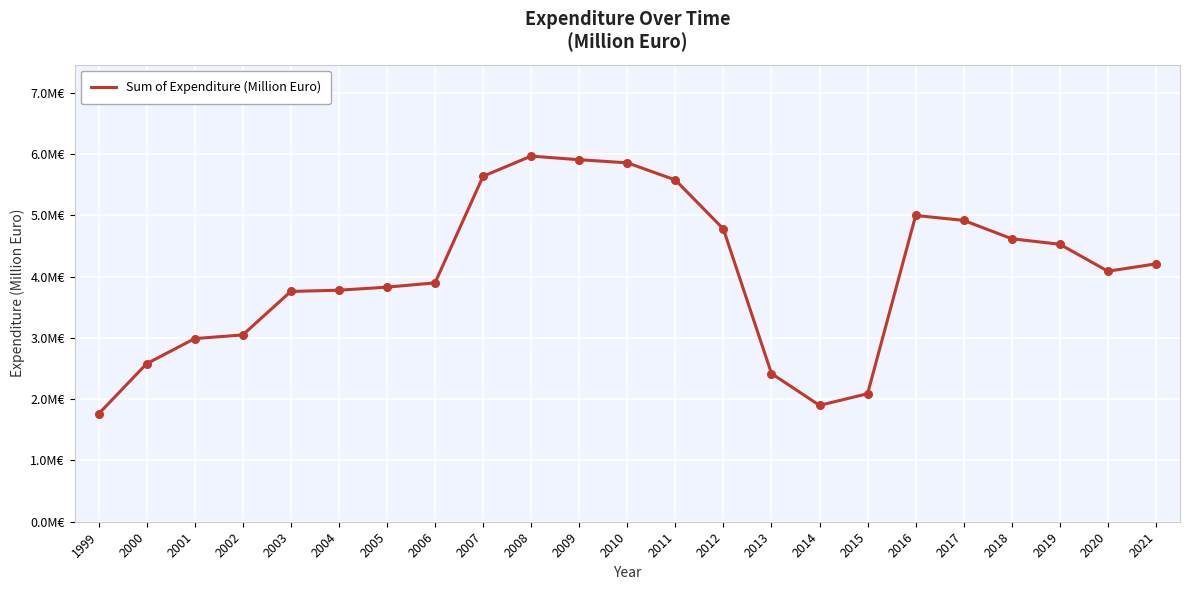

What is the ratio of the value at 2017 to the value at 2015?

2.4